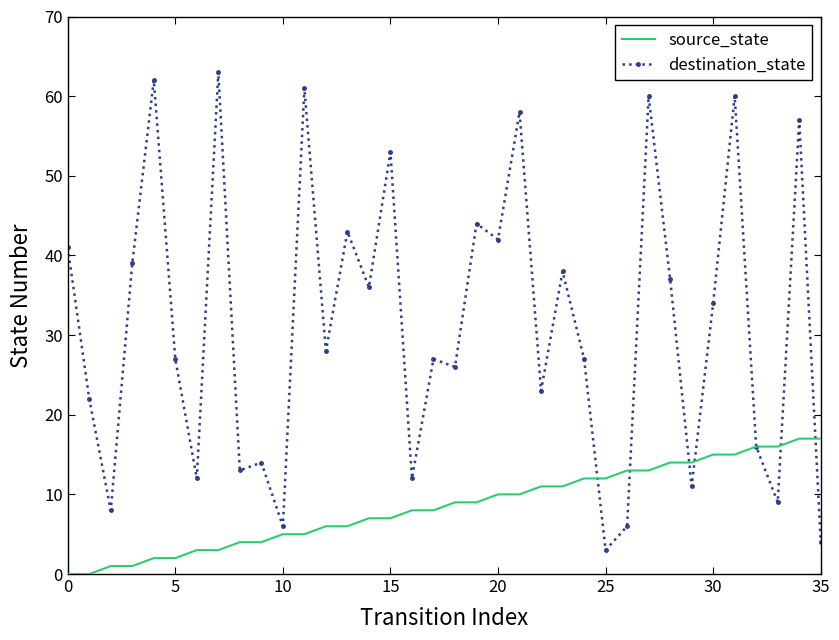

Rank the series by their average value, from highest to lowest.

destination_state, source_state